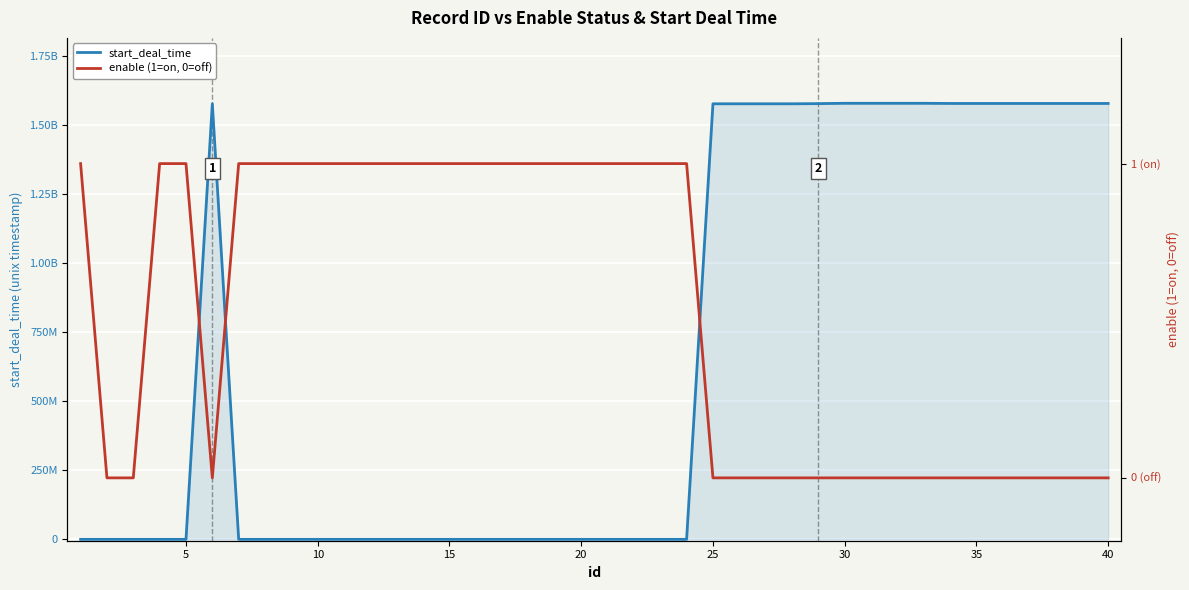

True or false: start_deal_time has more than 0 interior local peaks.

True